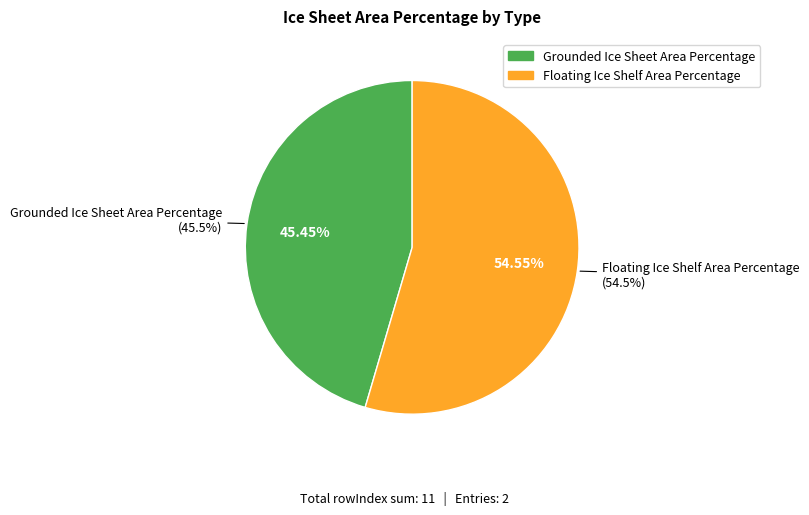

How many slices are in this pie chart?

2